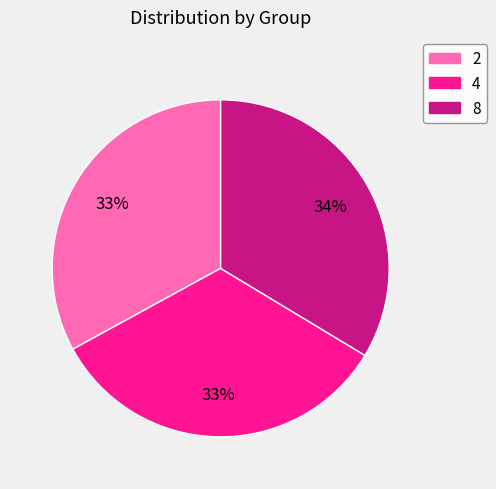

True or false: 8 accounts for 34% of the total.

True